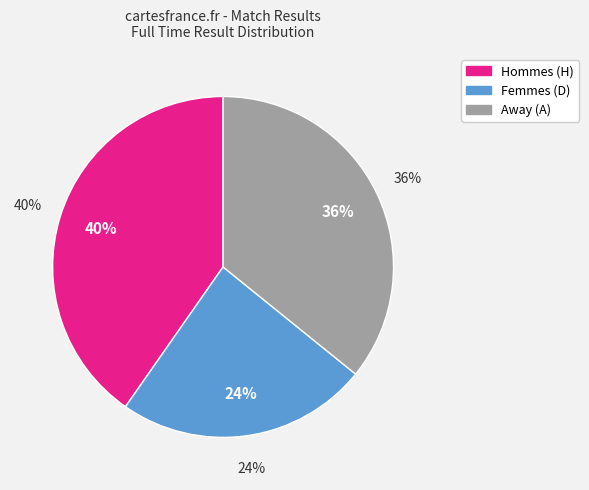

How many slices are in this pie chart?

3